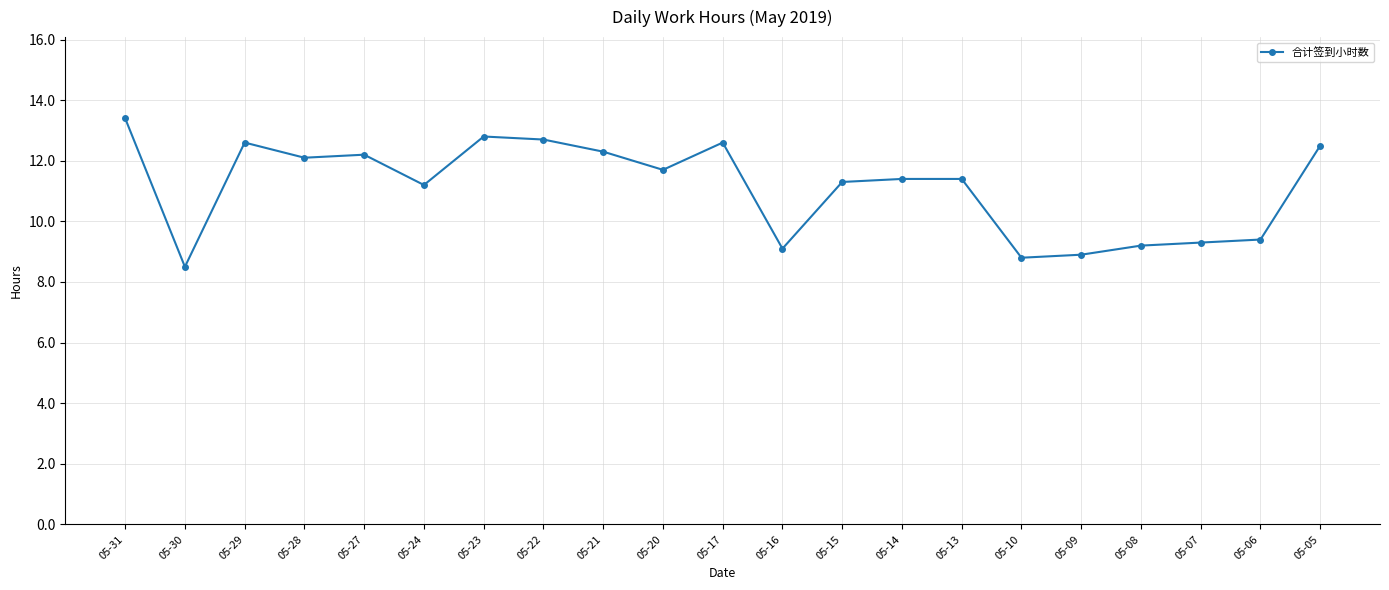

Reading right to left, list all the values displayed in this chart.

05-05=12.5	05-06=9.4	05-07=9.3	05-08=9.2	05-09=8.9	05-10=8.8	05-13=11.4	05-14=11.4	05-15=11.3	05-16=9.1	05-17=12.6	05-20=11.7	05-21=12.3	05-22=12.7	05-23=12.8	05-24=11.2	05-27=12.2	05-28=12.1	05-29=12.6	05-30=8.5	05-31=13.4